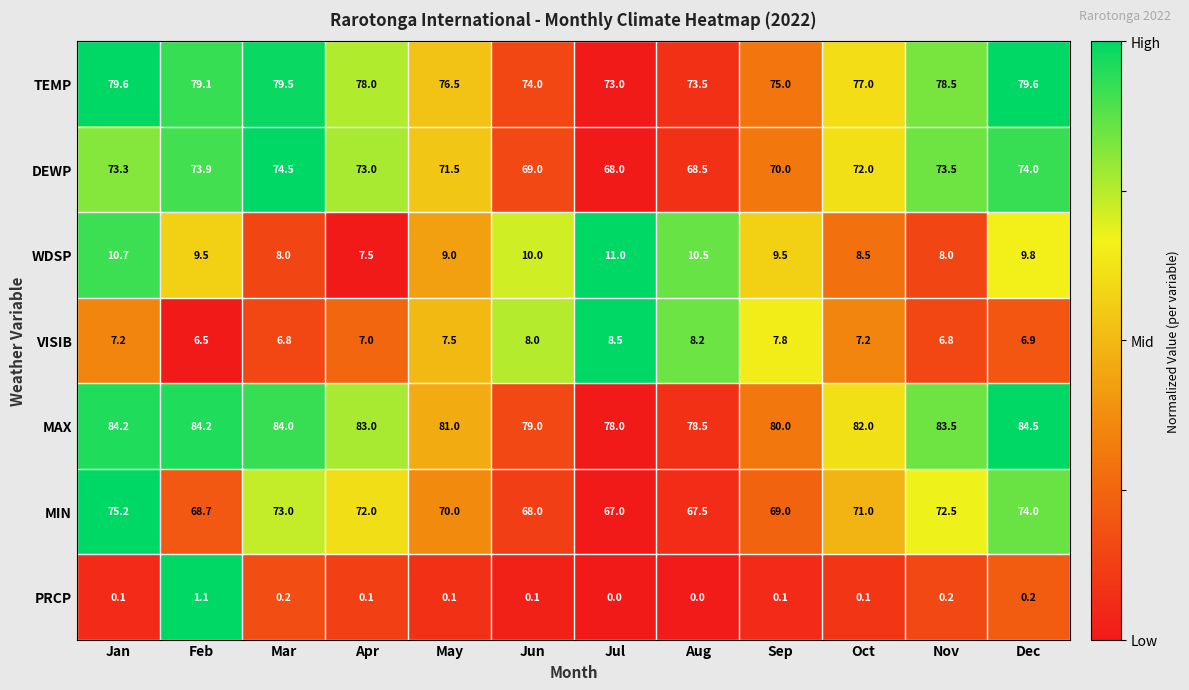

What is the spread (max minus min) of values at Jul?

78.0